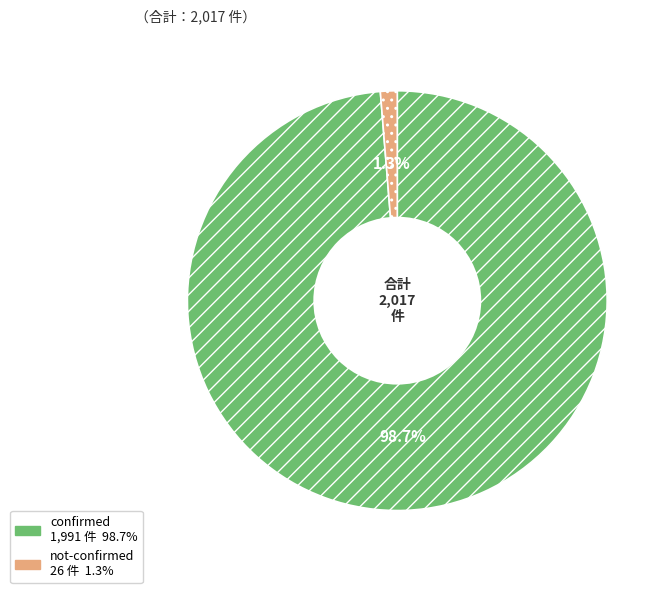

What is the total percentage of not-confirmed and confirmed?

100.0%